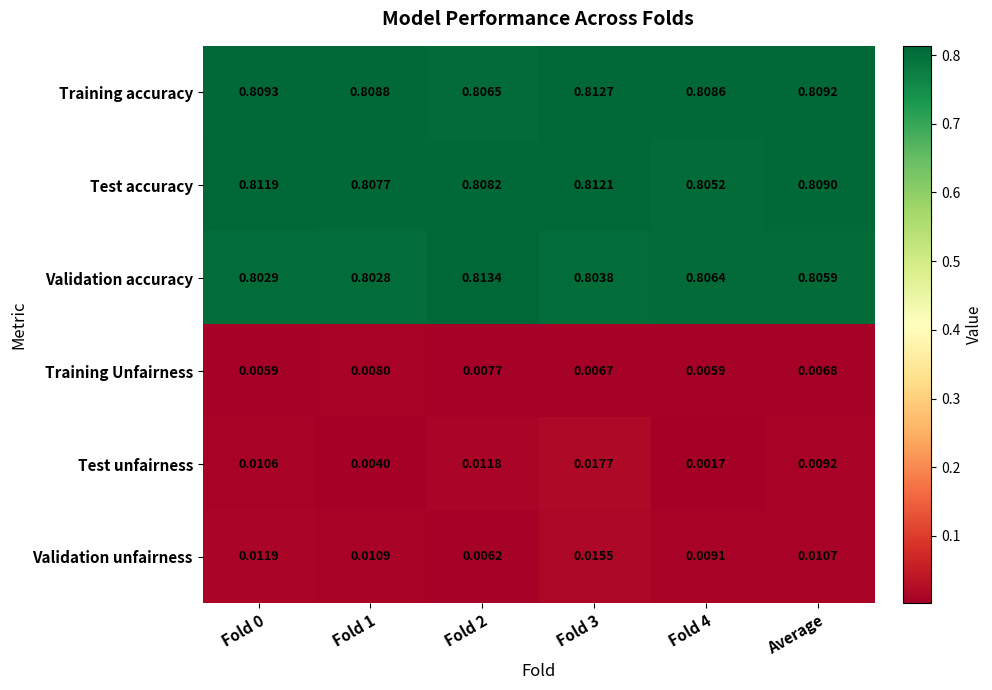

Is the value of Test unfairness at Average greater than the value of Validation accuracy at Fold 2?

No